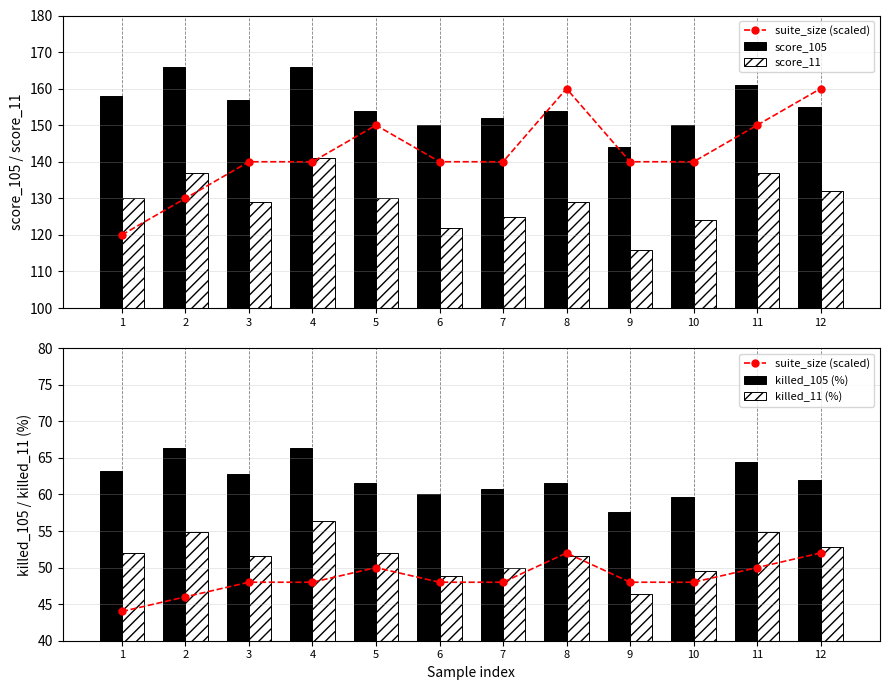

Is it true that score_105 equals 249.9 at 6?

False